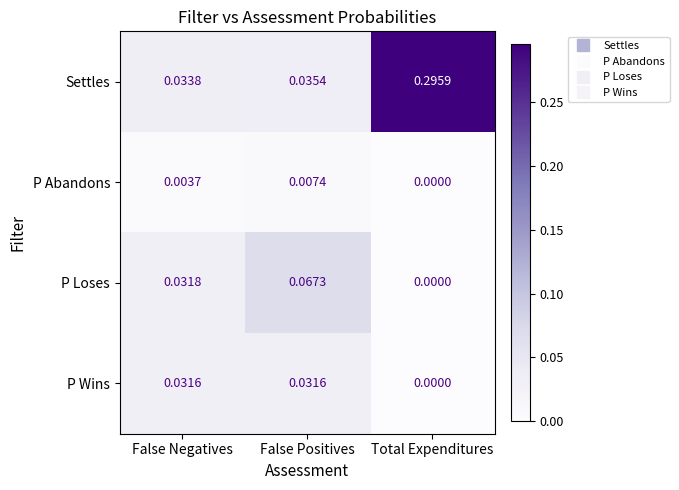

Between False Negatives and Total Expenditures, which series saw the biggest shift?

Settles